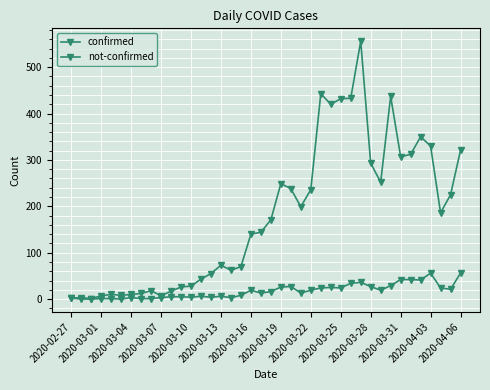

How many categories are shown in the chart?

40